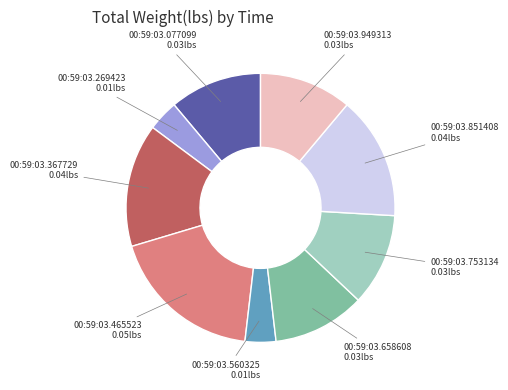

Is there any slice that represents more than half of the pie?

No